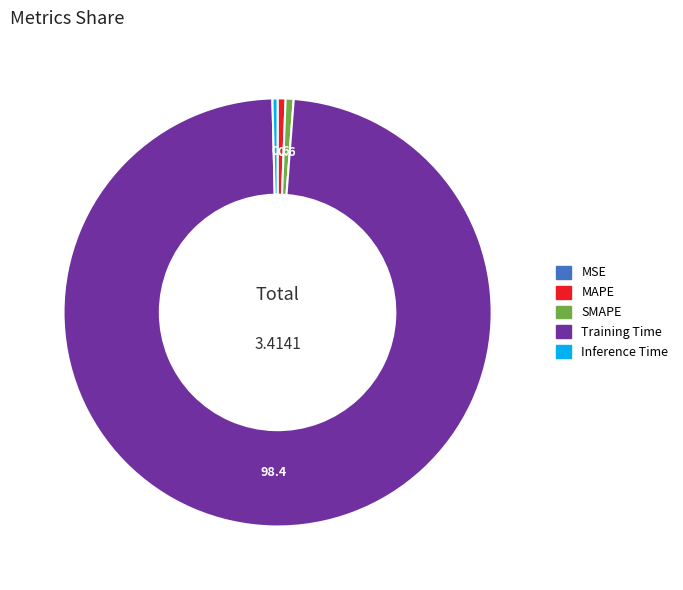

Which slice is the largest?

Training Time